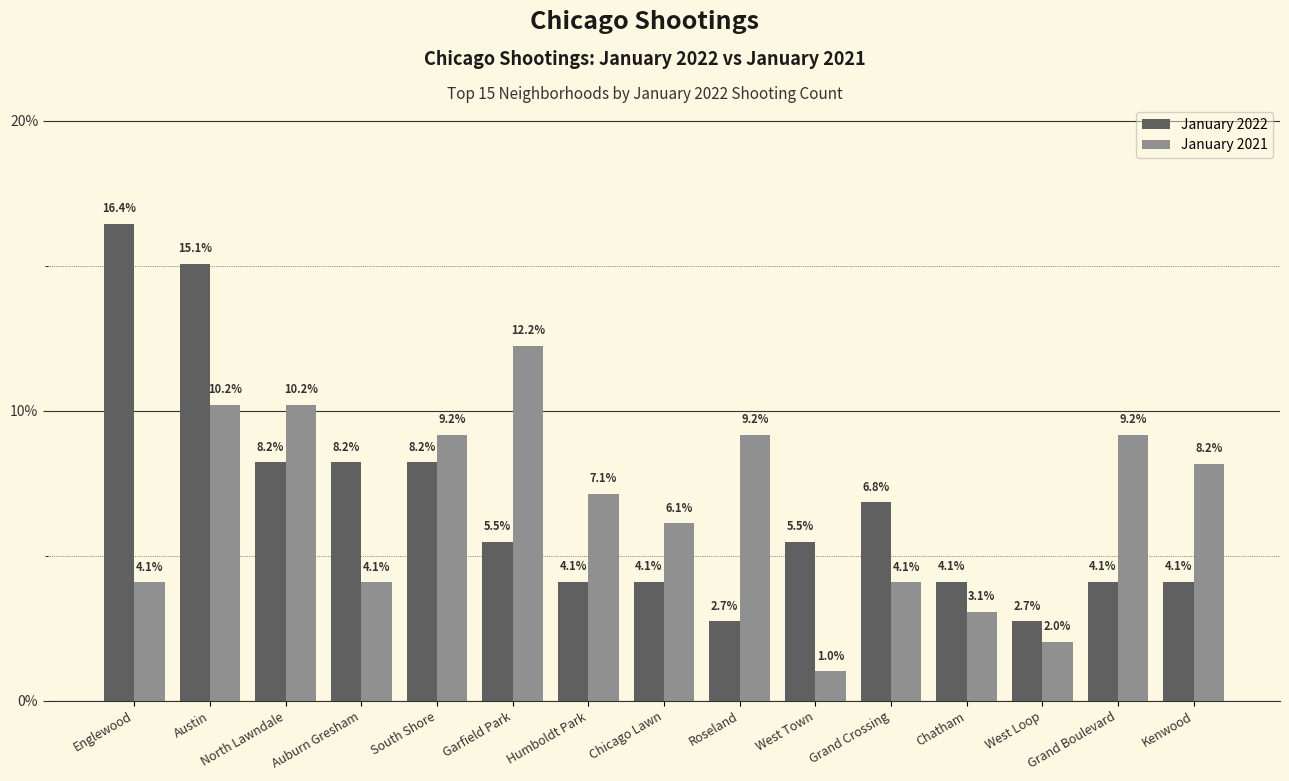

Does the chart contain stacked bars?

No